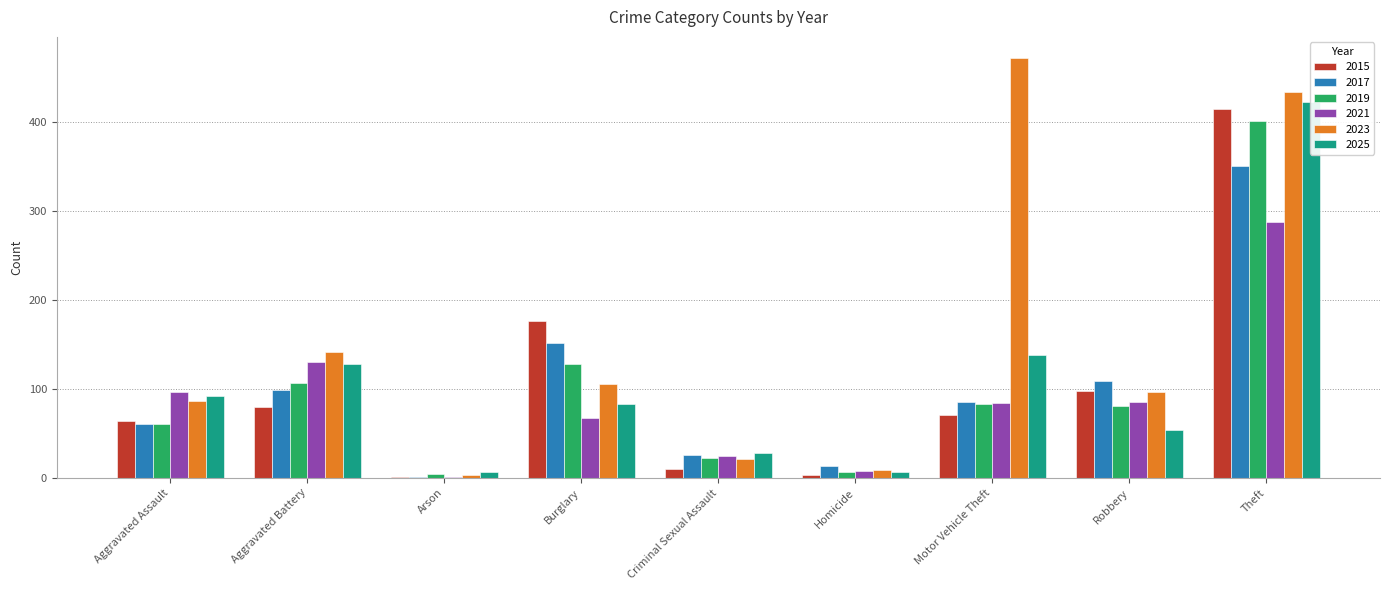

What is the value of the 2017 bar at the 4th from the left?

151